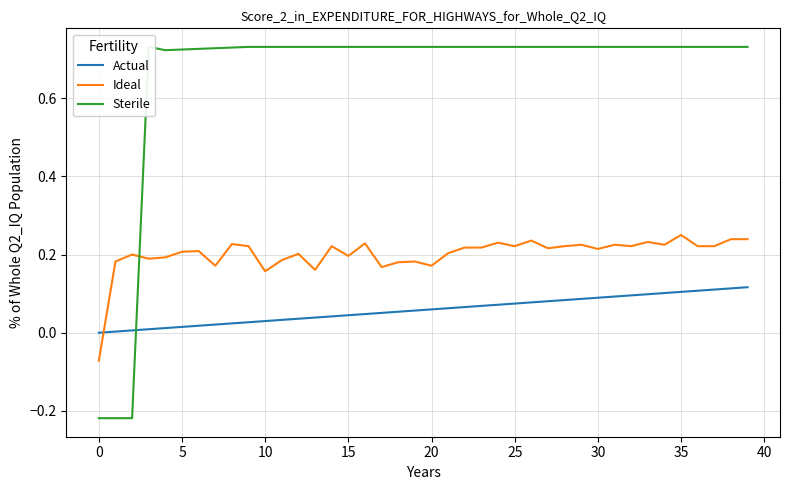

What is the minimum value shown in the chart?

-0.2